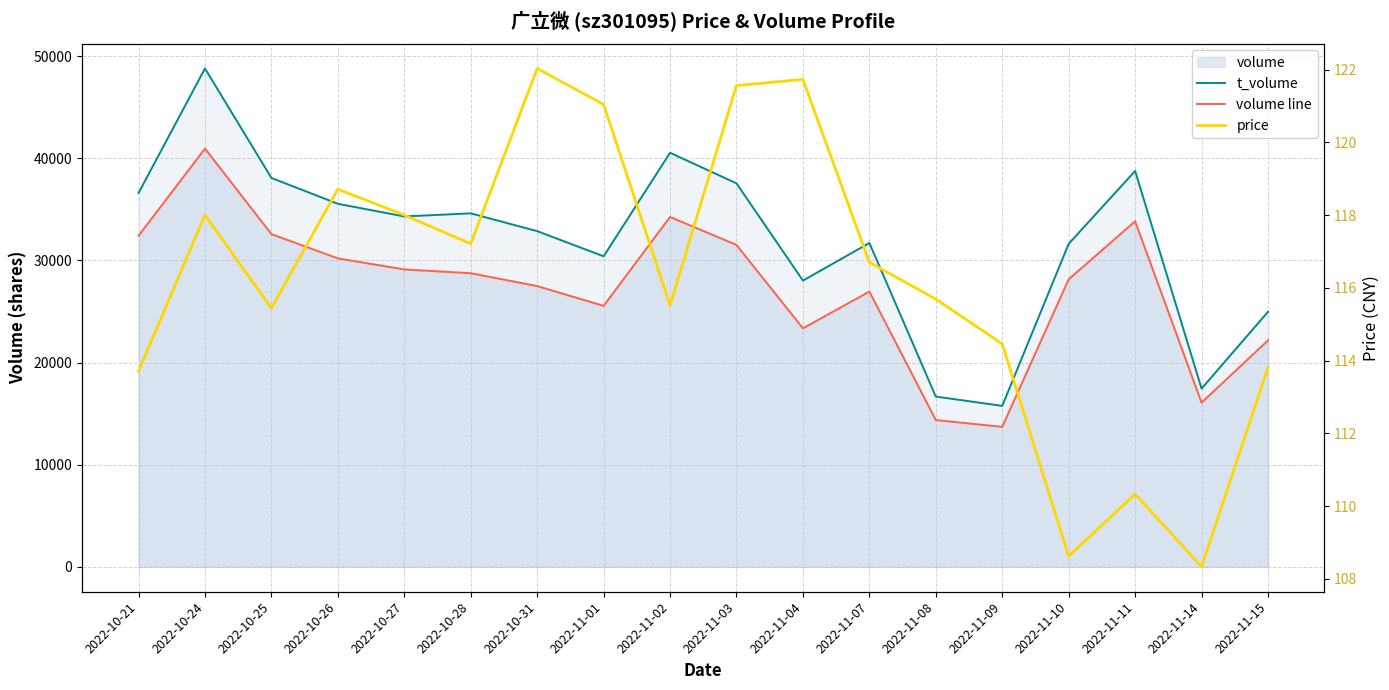

At which label is volume line closest to 27319?

2022-10-31